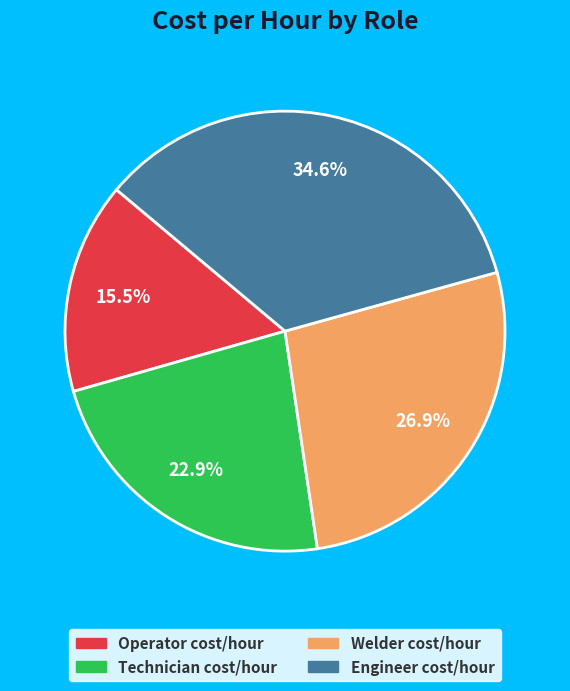

How much of the chart is everything except Engineer cost/hour?

65.4%